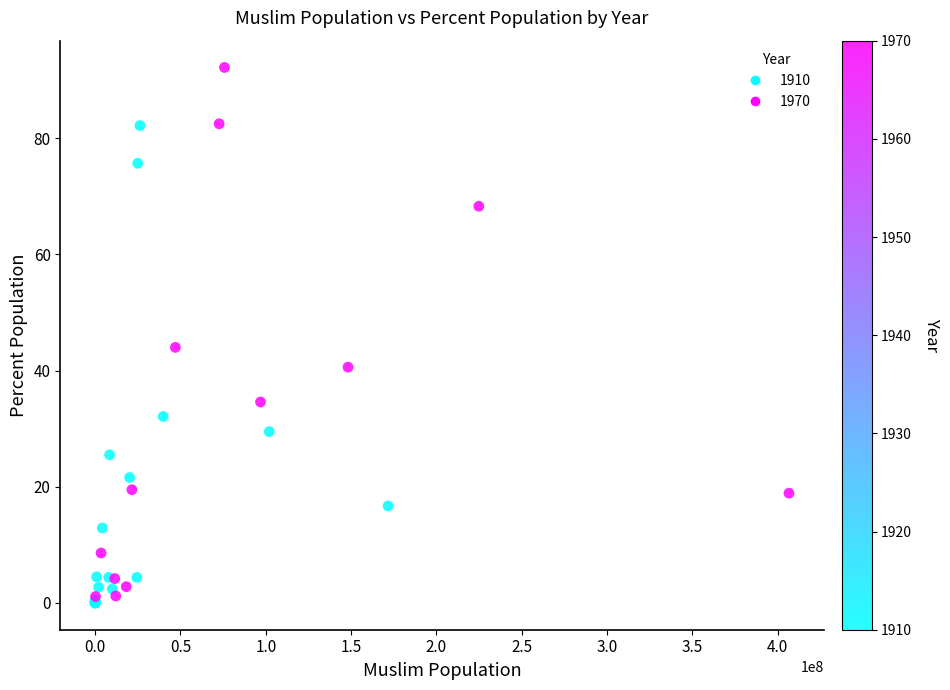

What Y value in the scatter plot is closest to 46?

44.0